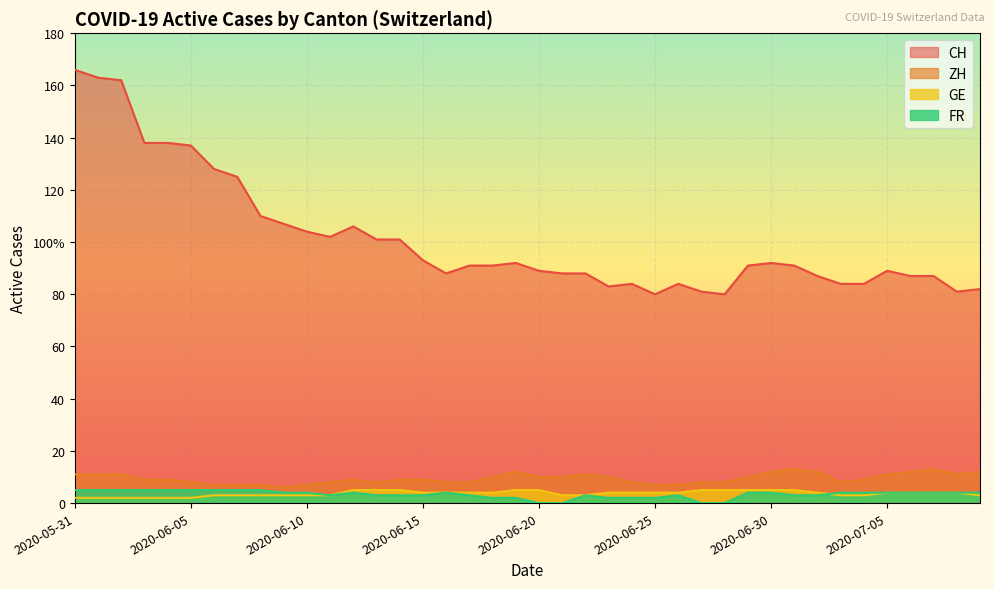

The value of FR at 2020-07-03 is 4. True or false?

True